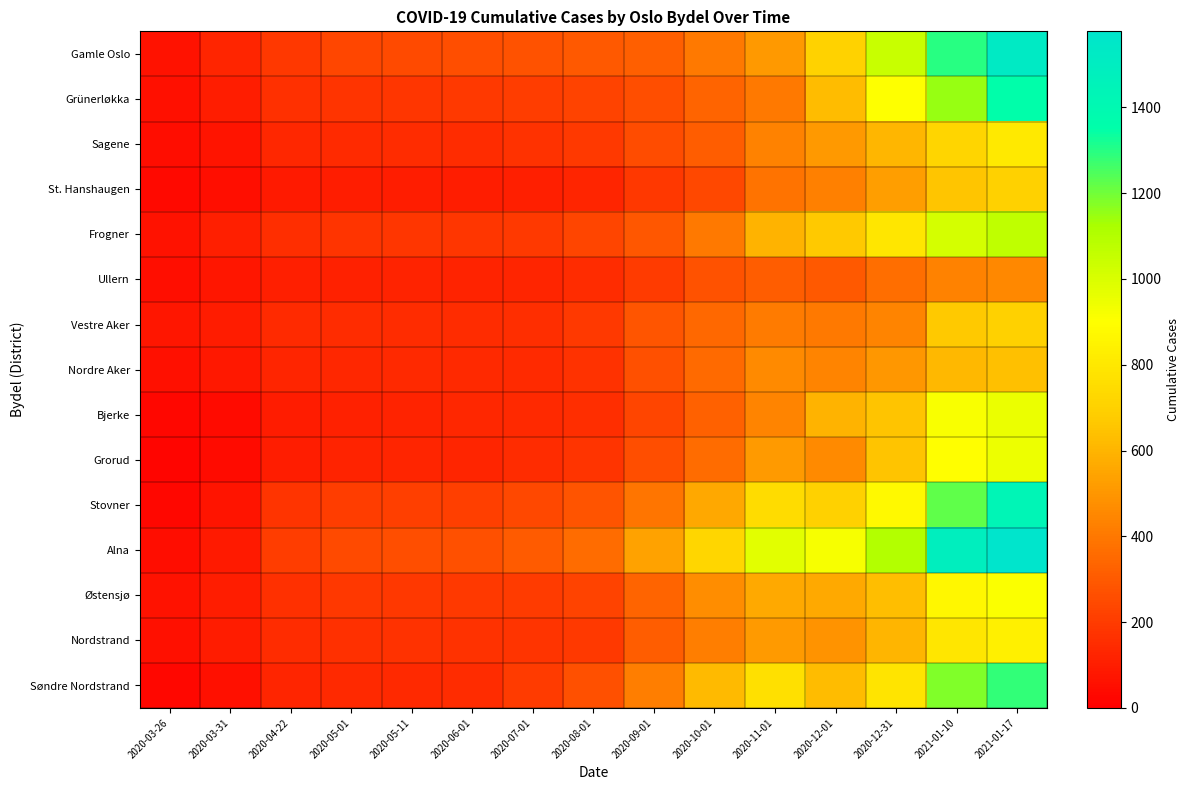

Reading right to left, list all the values displayed in this chart.

Gamle Oslo: 2021-01-17=1522	2021-01-10=1299	2020-12-31=1046	2020-12-01=703	2020-11-01=510	2020-10-01=406	2020-09-01=317	2020-08-01=297	2020-07-01=275	2020-06-01=264	2020-05-11=252	2020-05-01=240	2020-04-22=190	2020-03-31=124	2020-03-26=67
Grünerløkka: 2021-01-17=1353	2021-01-10=1147	2020-12-31=903	2020-12-01=627	2020-11-01=405	2020-10-01=335	2020-09-01=263	2020-08-01=225	2020-07-01=206	2020-06-01=191	2020-05-11=183	2020-05-01=174	2020-04-22=163	2020-03-31=101	2020-03-26=59
Sagene: 2021-01-17=802	2021-01-10=716	2020-12-31=607	2020-12-01=509	2020-11-01=435	2020-10-01=309	2020-09-01=255	2020-08-01=195	2020-07-01=167	2020-06-01=152	2020-05-11=149	2020-05-01=146	2020-04-22=132	2020-03-31=70	2020-03-26=47
St. Hanshaugen: 2021-01-17=698	2021-01-10=655	2020-12-31=525	2020-12-01=431	2020-11-01=386	2020-10-01=244	2020-09-01=188	2020-08-01=127	2020-07-01=110	2020-06-01=102	2020-05-11=102	2020-05-01=101	2020-04-22=89	2020-03-31=52	2020-03-26=33
Frogner: 2021-01-17=1066	2021-01-10=1016	2020-12-31=793	2020-12-01=666	2020-11-01=596	2020-10-01=401	2020-09-01=295	2020-08-01=230	2020-07-01=191	2020-06-01=183	2020-05-11=180	2020-05-01=178	2020-04-22=160	2020-03-31=107	2020-03-26=67
Ullern: 2021-01-17=451	2021-01-10=432	2020-12-31=365	2020-12-01=300	2020-11-01=314	2020-10-01=275	2020-09-01=199	2020-08-01=148	2020-07-01=125	2020-06-01=120	2020-05-11=120	2020-05-01=117	2020-04-22=108	2020-03-31=75	2020-03-26=51
Vestre Aker: 2021-01-17=698	2021-01-10=670	2020-12-31=442	2020-12-01=403	2020-11-01=409	2020-10-01=351	2020-09-01=285	2020-08-01=192	2020-07-01=159	2020-06-01=152	2020-05-11=152	2020-05-01=151	2020-04-22=145	2020-03-31=98	2020-03-26=75
Nordre Aker: 2021-01-17=637	2021-01-10=611	2020-12-31=499	2020-12-01=440	2020-11-01=461	2020-10-01=352	2020-09-01=270	2020-08-01=169	2020-07-01=145	2020-06-01=140	2020-05-11=138	2020-05-01=135	2020-04-22=127	2020-03-31=82	2020-03-26=59
Bjerke: 2021-01-17=951	2021-01-10=915	2020-12-31=649	2020-12-01=596	2020-11-01=438	2020-10-01=325	2020-09-01=230	2020-08-01=155	2020-07-01=137	2020-06-01=132	2020-05-11=118	2020-05-01=115	2020-04-22=98	2020-03-31=41	2020-03-26=26
Grorud: 2021-01-17=944	2021-01-10=894	2020-12-31=647	2020-12-01=461	2020-11-01=517	2020-10-01=362	2020-09-01=264	2020-08-01=177	2020-07-01=148	2020-06-01=129	2020-05-11=128	2020-05-01=120	2020-04-22=100	2020-03-31=43	2020-03-26=24
Stovner: 2021-01-17=1433	2021-01-10=1220	2020-12-31=878	2020-12-01=698	2020-11-01=746	2020-10-01=556	2020-09-01=392	2020-08-01=280	2020-07-01=243	2020-06-01=214	2020-05-11=213	2020-05-01=205	2020-04-22=177	2020-03-31=71	2020-03-26=30
Alna: 2021-01-17=1577	2021-01-10=1490	2020-12-31=1101	2020-12-01=924	2020-11-01=979	2020-10-01=725	2020-09-01=536	2020-08-01=363	2020-07-01=308	2020-06-01=266	2020-05-11=259	2020-05-01=252	2020-04-22=209	2020-03-31=90	2020-03-26=45
Østensjø: 2021-01-17=907	2021-01-10=868	2020-12-31=631	2020-12-01=563	2020-11-01=566	2020-10-01=472	2020-09-01=333	2020-08-01=224	2020-07-01=201	2020-06-01=191	2020-05-11=188	2020-05-01=186	2020-04-22=162	2020-03-31=102	2020-03-26=63
Nordstrand: 2021-01-17=834	2021-01-10=793	2020-12-31=598	2020-12-01=490	2020-11-01=513	2020-10-01=425	2020-09-01=313	2020-08-01=193	2020-07-01=174	2020-06-01=171	2020-05-11=170	2020-05-01=166	2020-04-22=151	2020-03-31=93	2020-03-26=56
Søndre Nordstrand: 2021-01-17=1286	2021-01-10=1180	2020-12-31=784	2020-12-01=624	2020-11-01=770	2020-10-01=618	2020-09-01=424	2020-08-01=268	2020-07-01=202	2020-06-01=152	2020-05-11=138	2020-05-01=137	2020-04-22=128	2020-03-31=56	2020-03-26=26